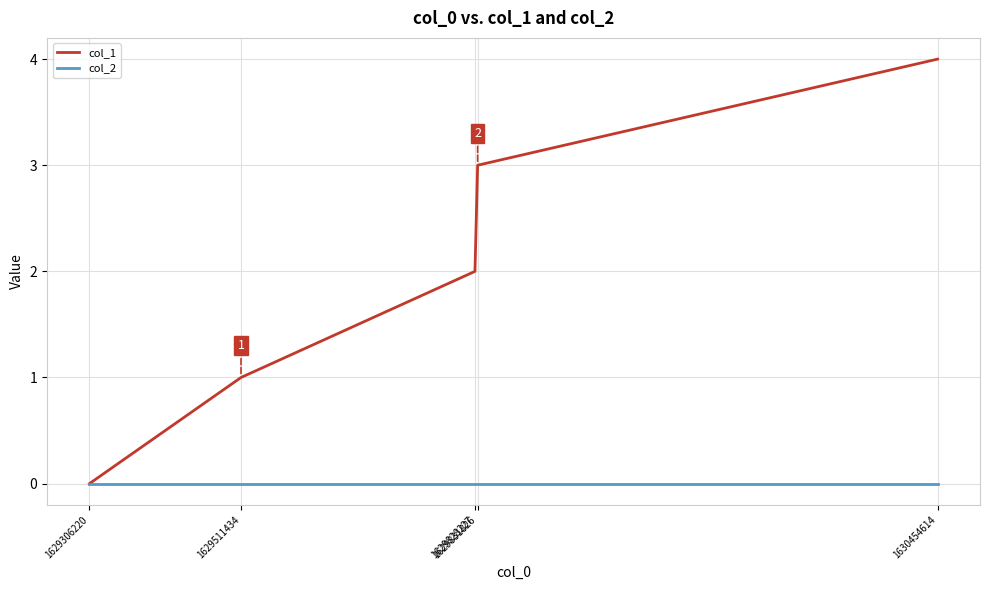

What is the maximum value shown in the chart?

4